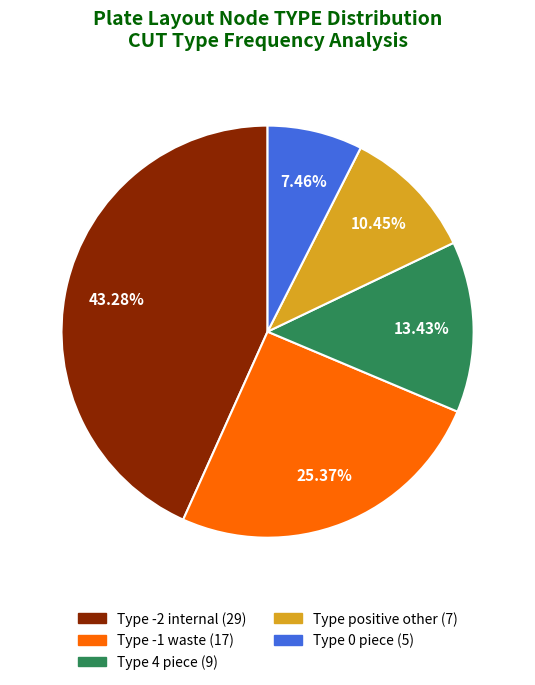

To the nearest percent, what is the average slice percentage?

20%